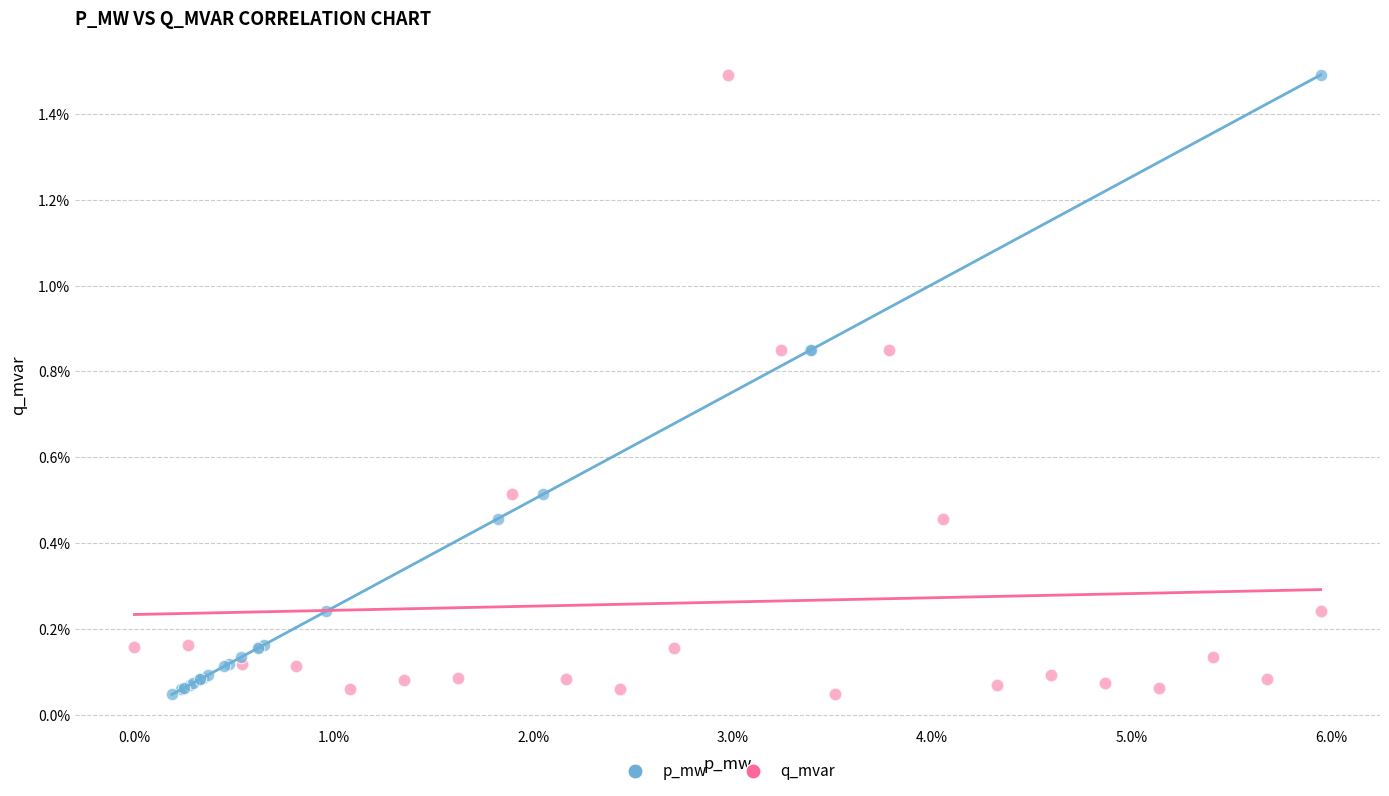

What are all the series names shown in the legend?

p_mw, q_mvar